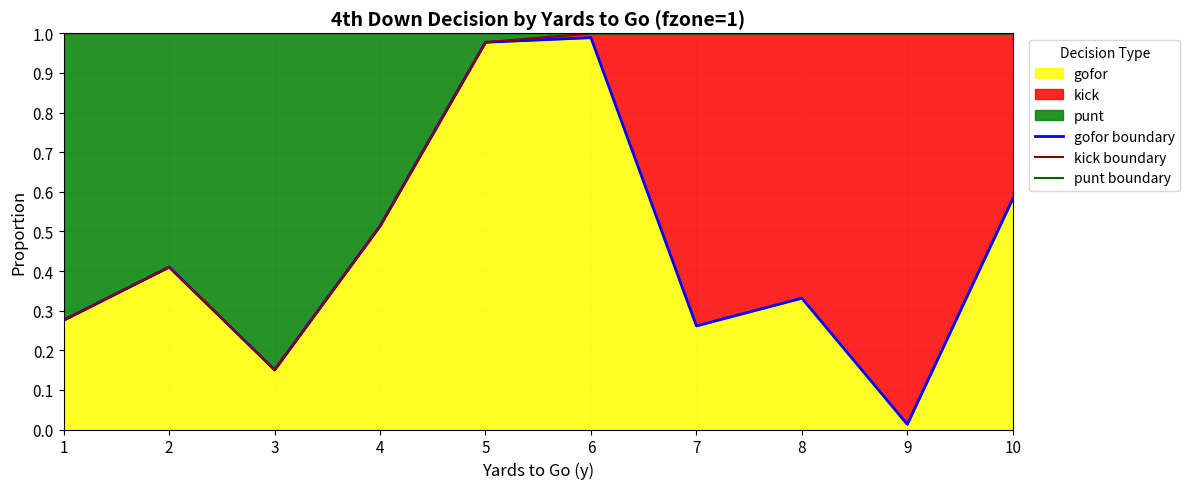

Which series has the largest total across all categories?

punt boundary